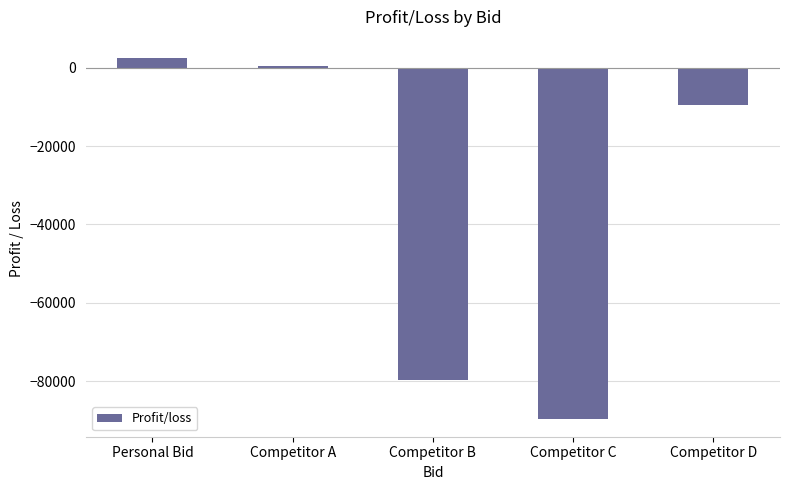

Reading left to right, extract all data points from this chart.

2600	600	-79600	-89600	-9600